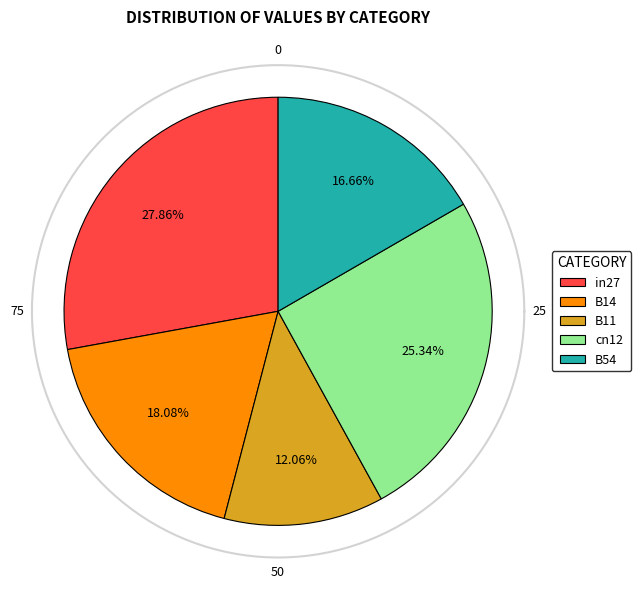

Which has a higher value, B11 or B54?

B54